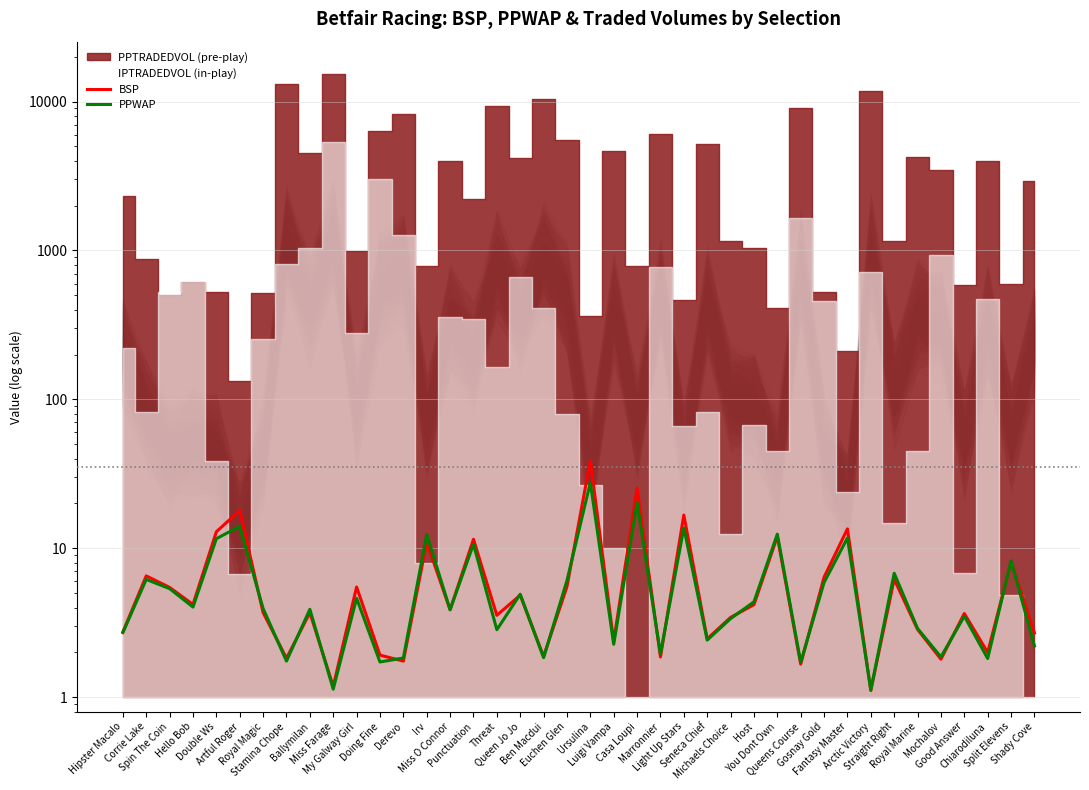

Is it true that BSP equals 19.8 at Punctuation?

False